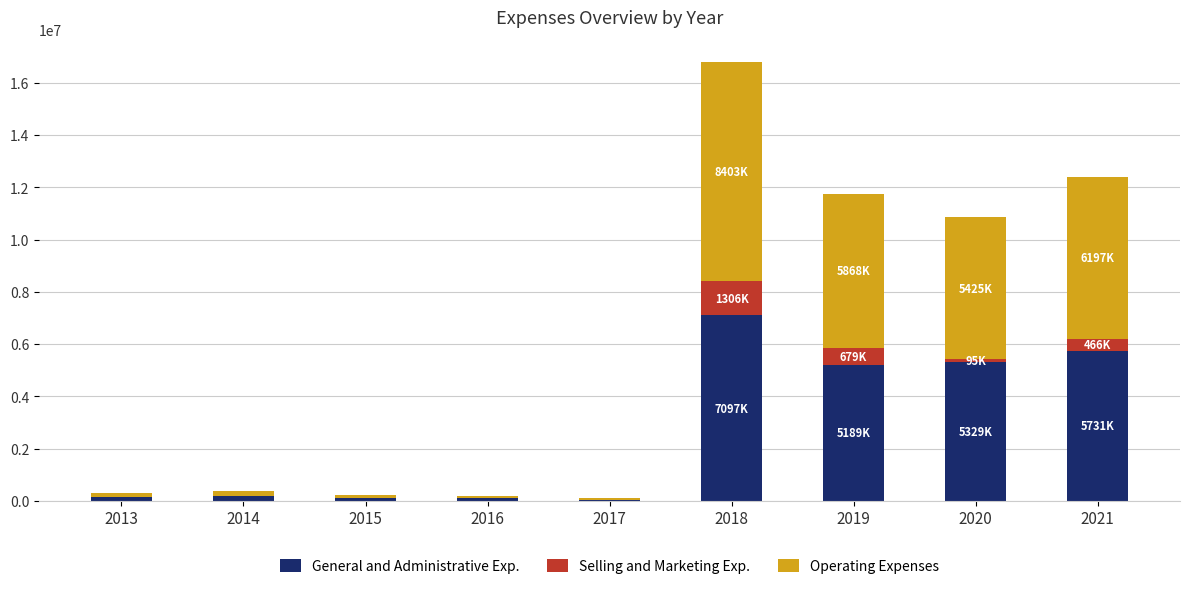

At which category is the sum across all series the highest?

2018